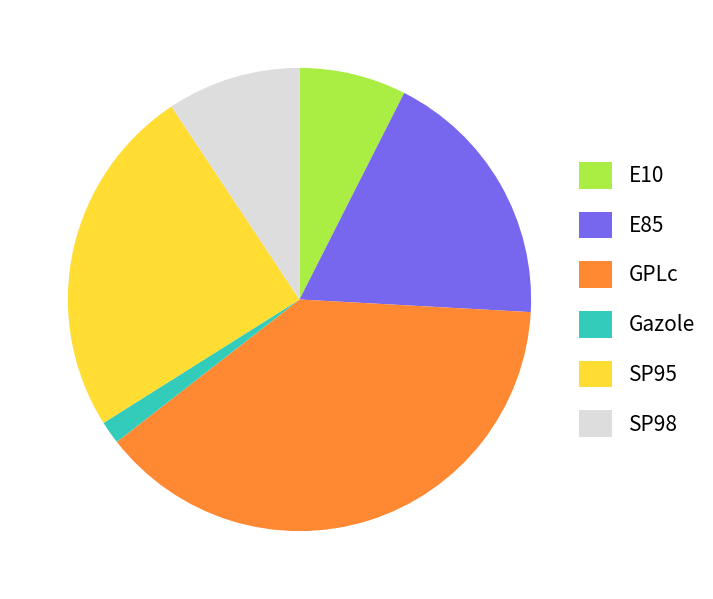

How many slices are in this pie chart?

6